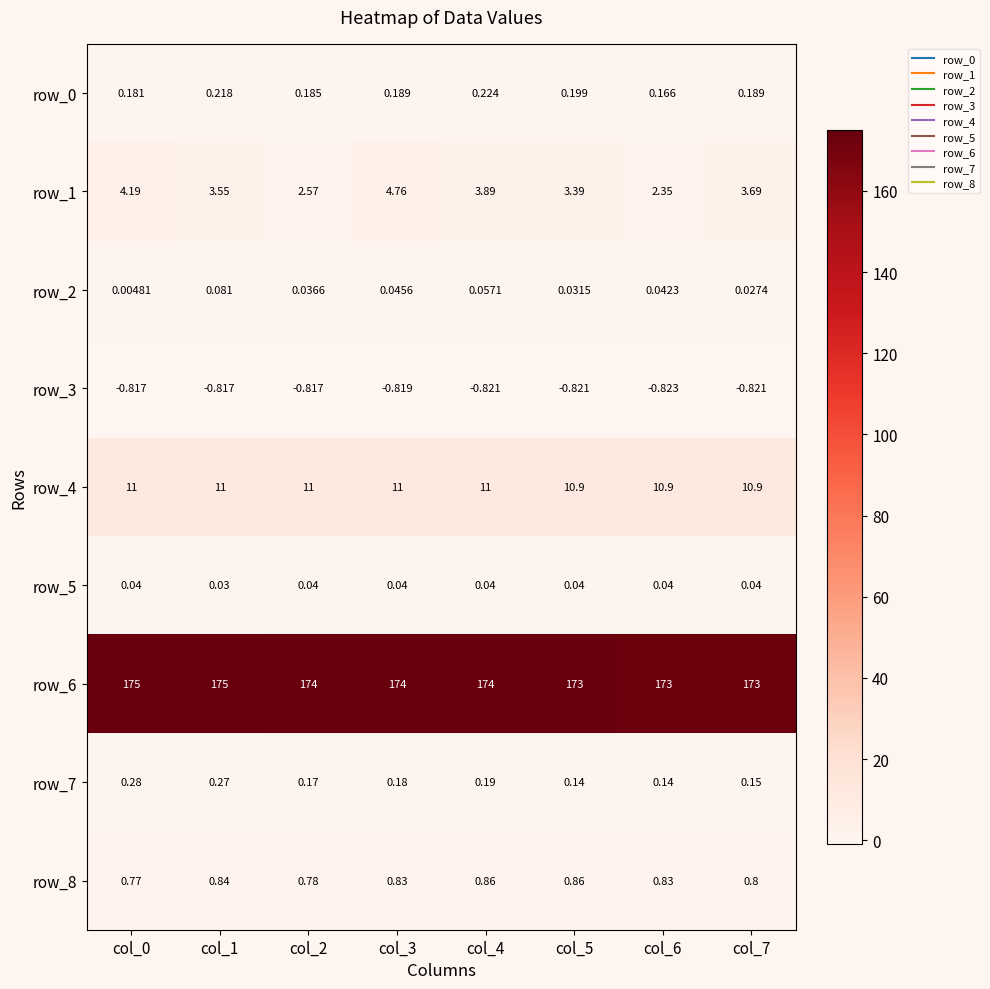

At how many categories does at least one series exceed 14?

8